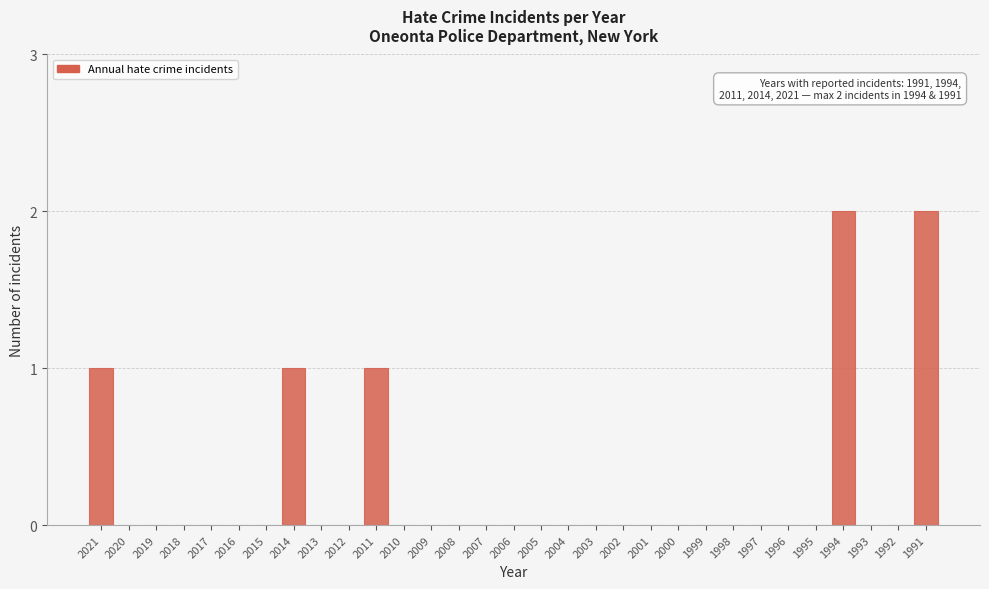

Is it true that the value at 2005 is 1?

False